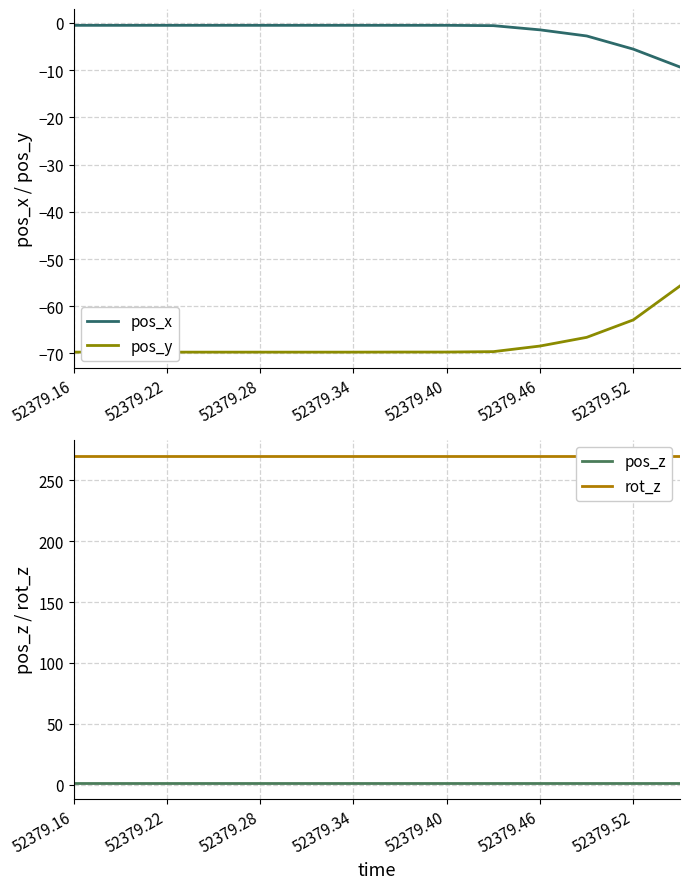

Is it true that pos_y equals -22.2 at 52379.16?

False